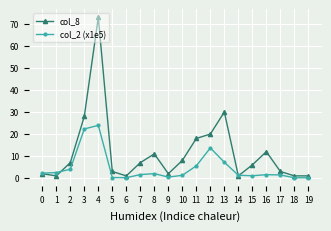

What is the greatest value displayed?

73.0